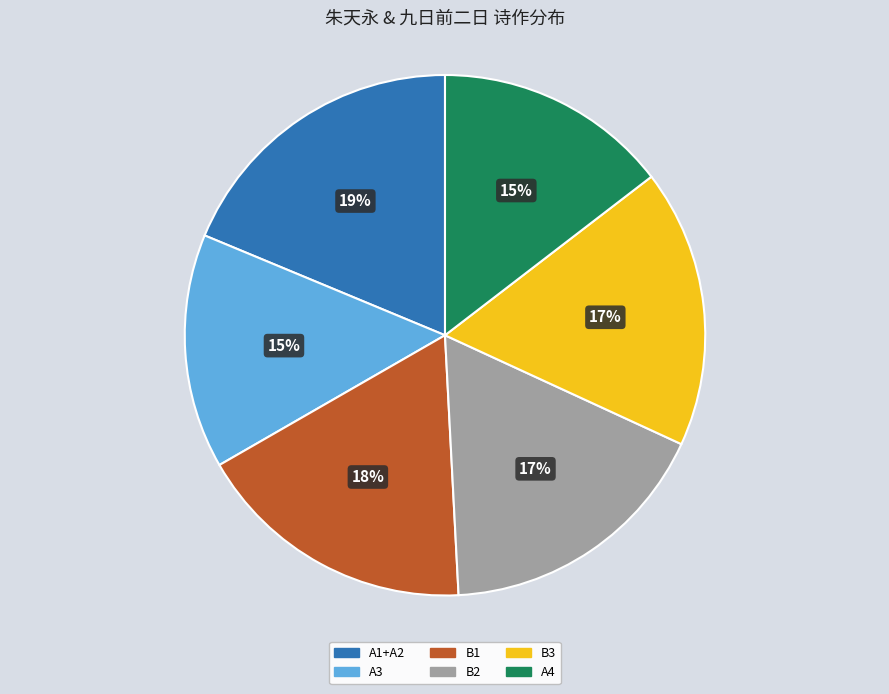

Is it true that A3 is 15% of the pie?

True